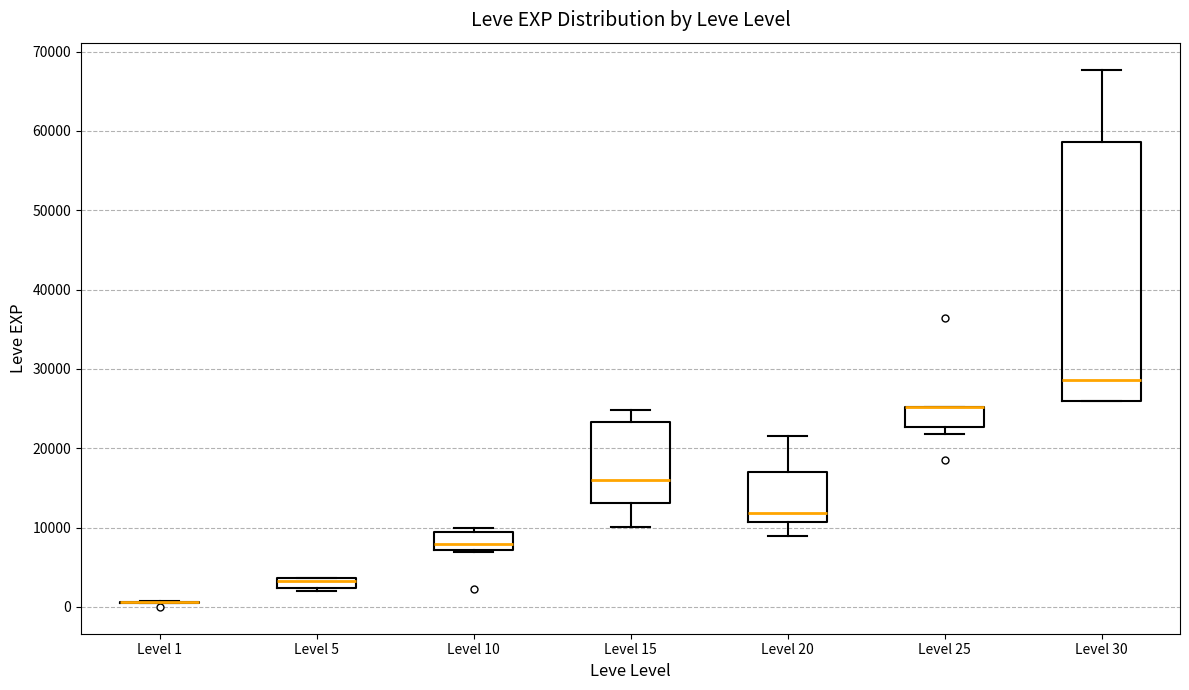

Which box is the tallest, from its lower edge to its upper edge?

Level 30